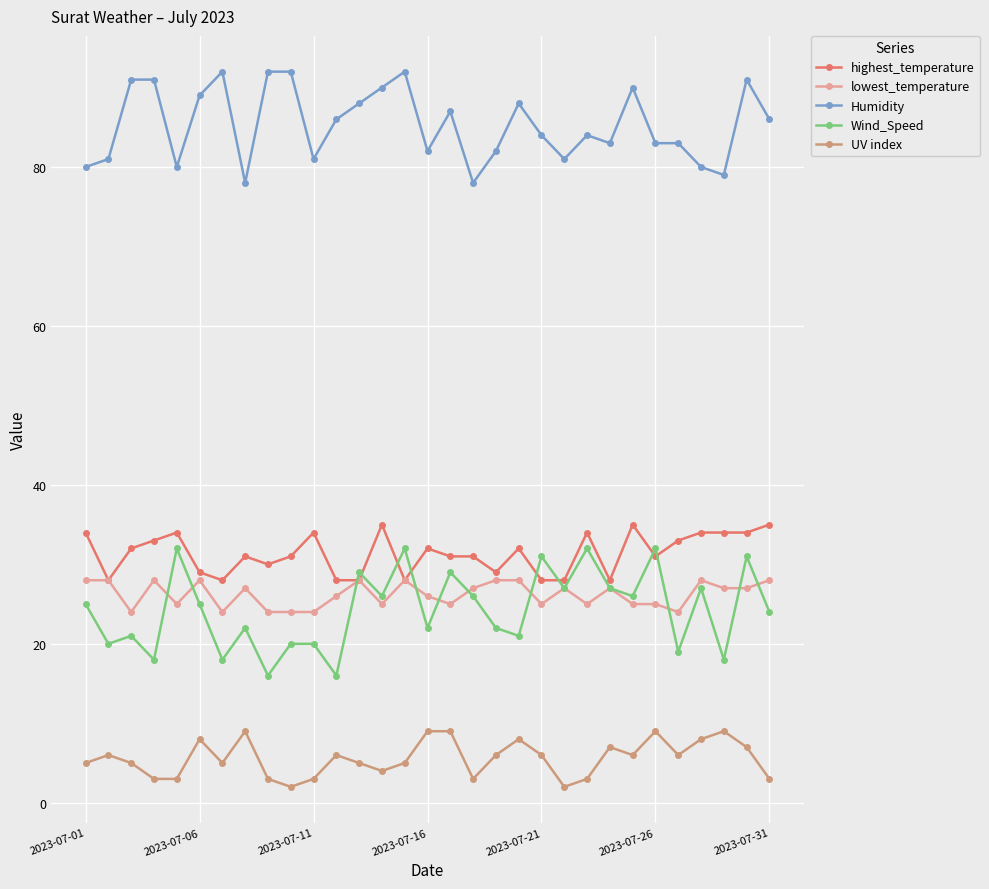

What is the value of the UV index point at the 21st from the left?

6